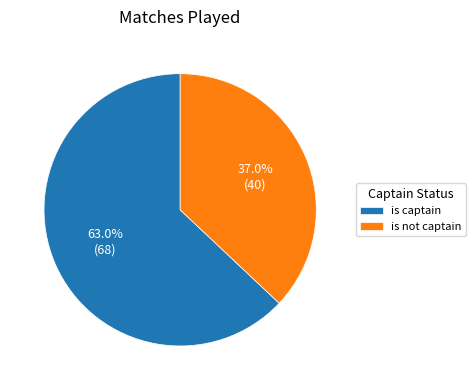

To the nearest percent, what is the difference between the largest and smallest slice percentages?

26%